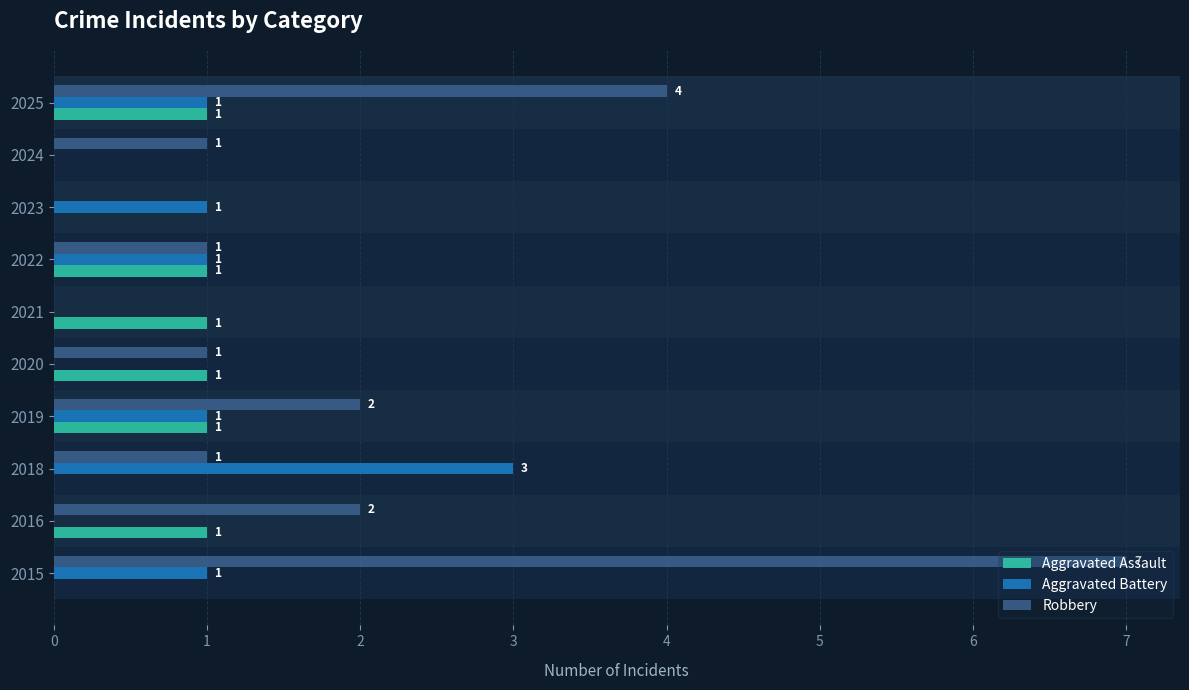

What are all the series names shown in the legend?

Aggravated Assault, Aggravated Battery, Robbery